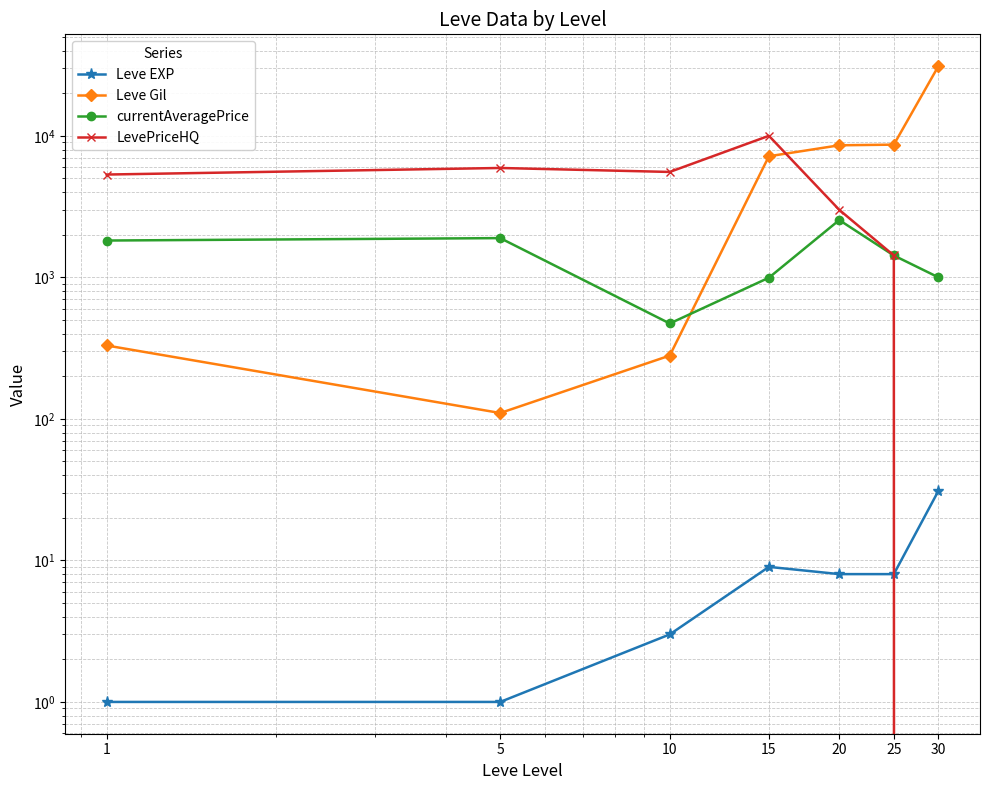

List the series in order of their peak value, lowest first.

Leve EXP, currentAveragePrice, LevePriceHQ, Leve Gil